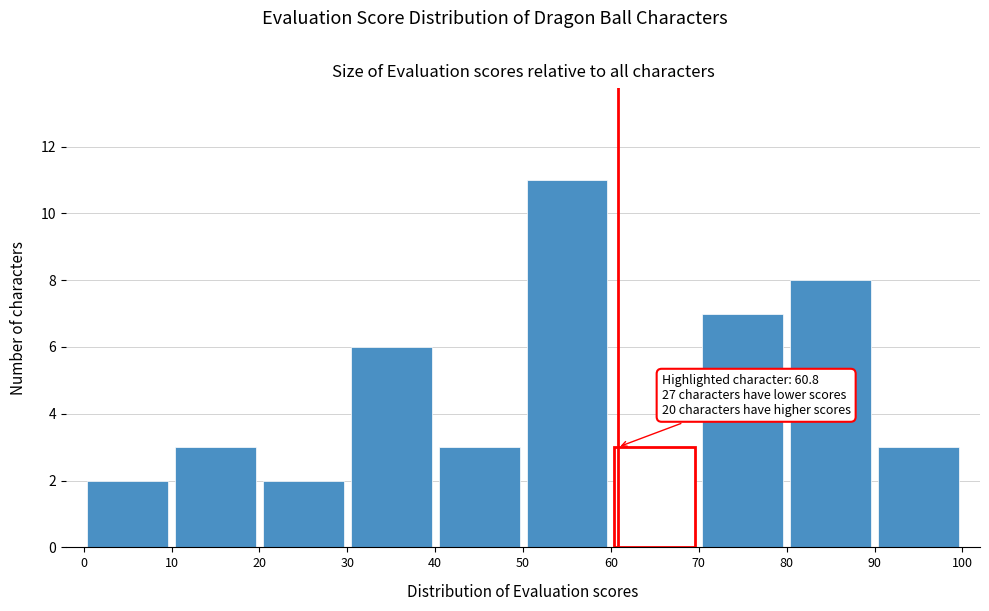

Which range on the x-axis has the tallest bar?

50 to 60